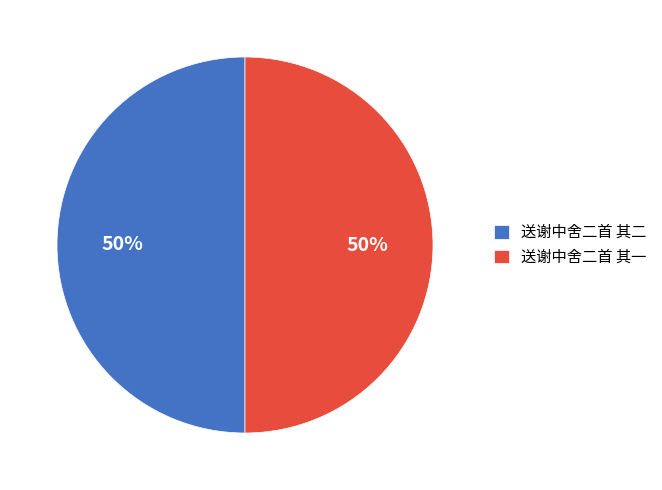

Is the sum of 送谢中舍二首 其二 and 送谢中舍二首 其一 greater than half?

Yes